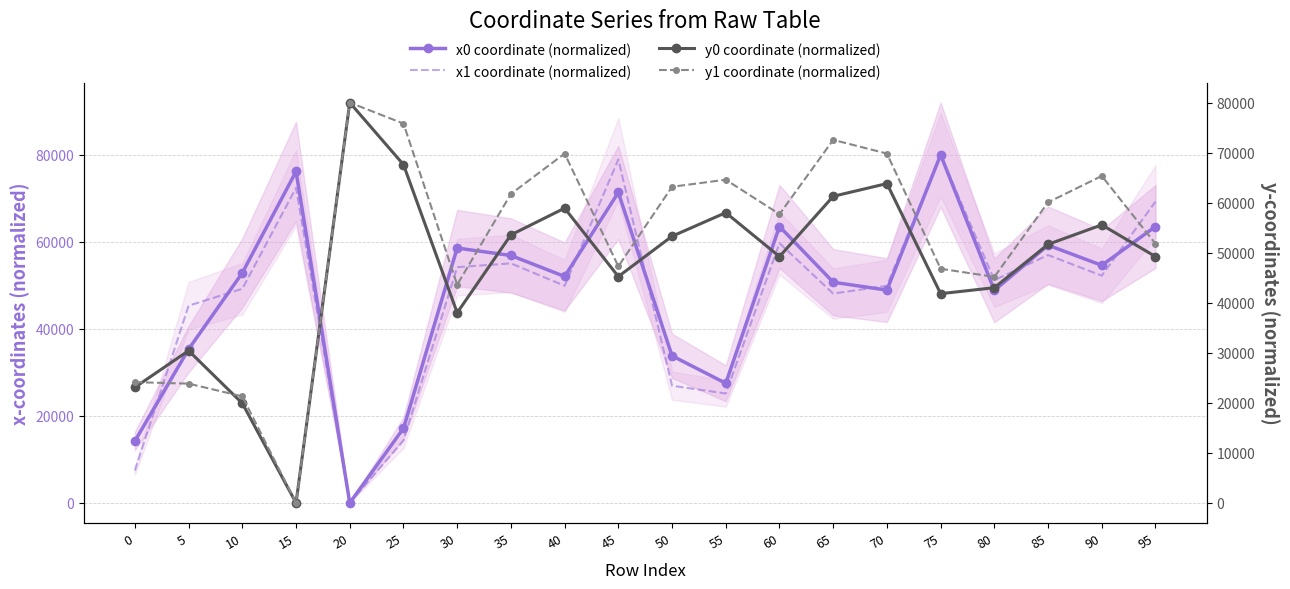

At which category is the sum across all series the highest?

75